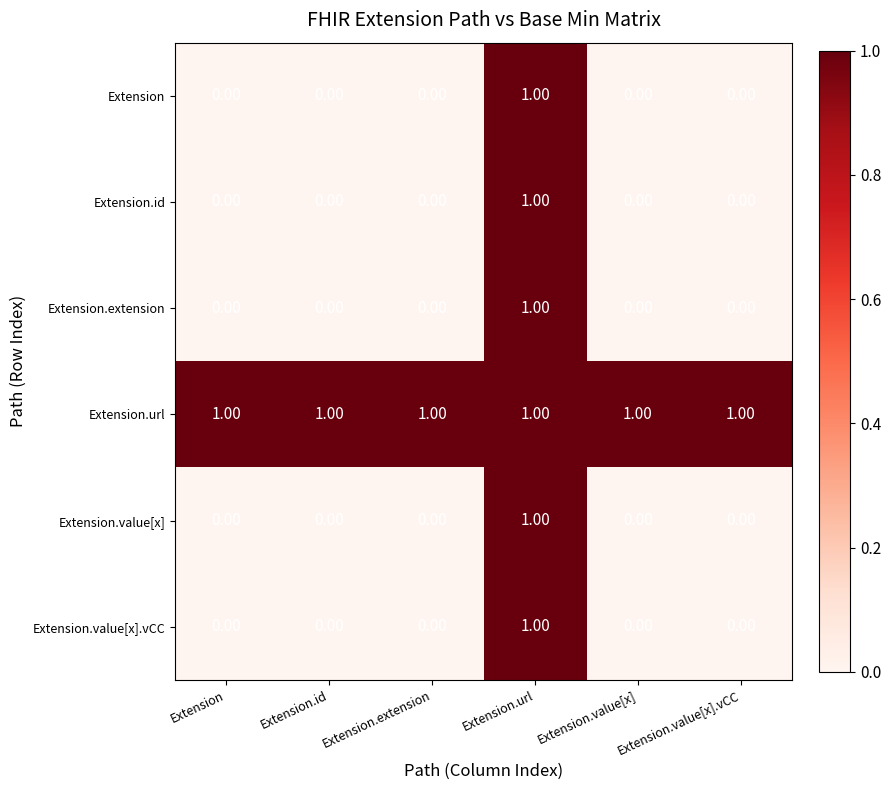

At which category is the sum across all series the highest?

Extension.url